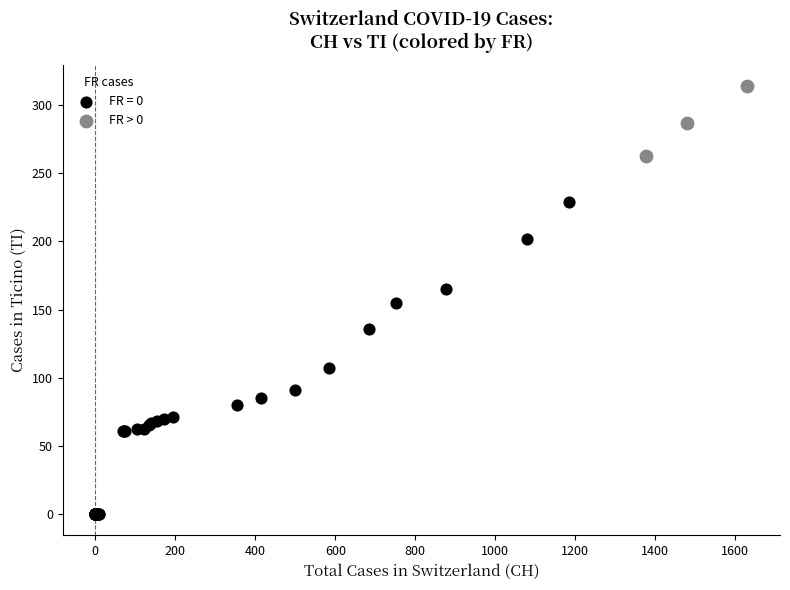

Which series reaches the minimum Y coordinate?

FR = 0